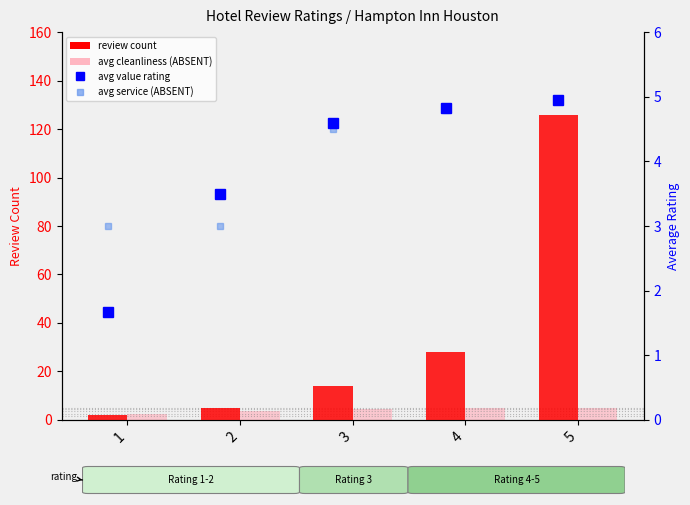

How many distinct data groups are displayed?

4